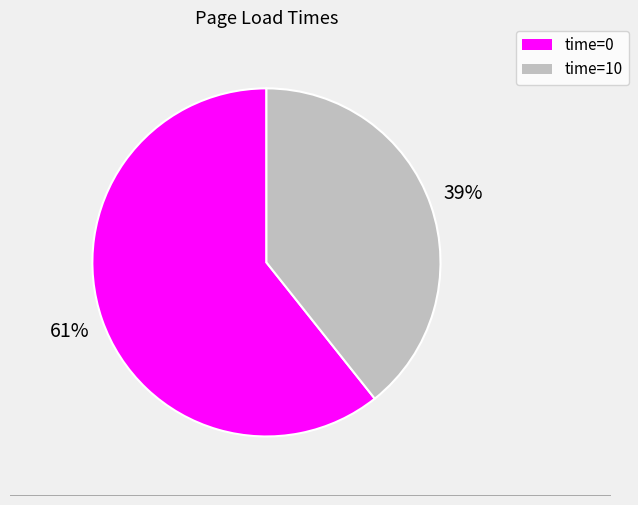

To the nearest percent, what is the average slice percentage?

50%